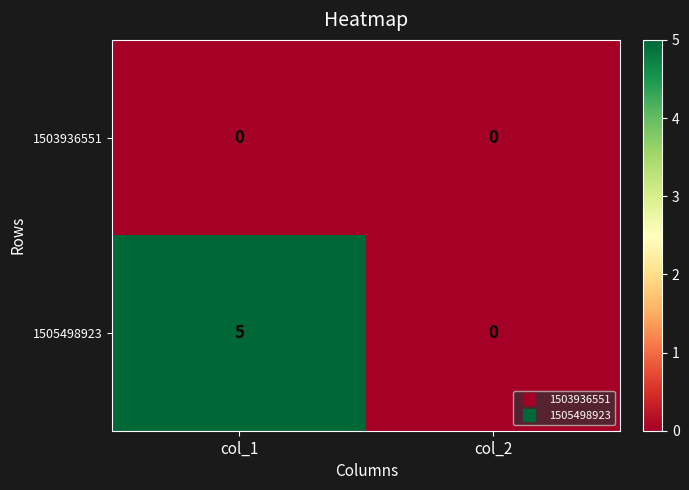

Which series changed the most between col_1 and col_2?

1505498923